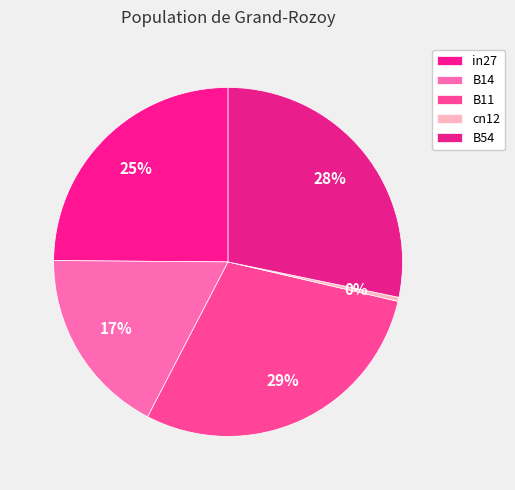

What is the largest slice in the pie chart?

B11